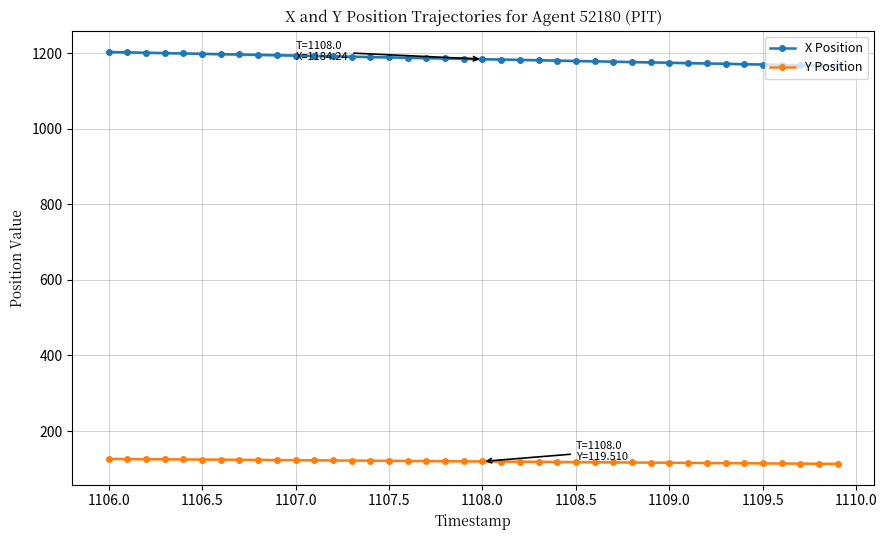

What is the lowest value of the Y Position series?

113.1